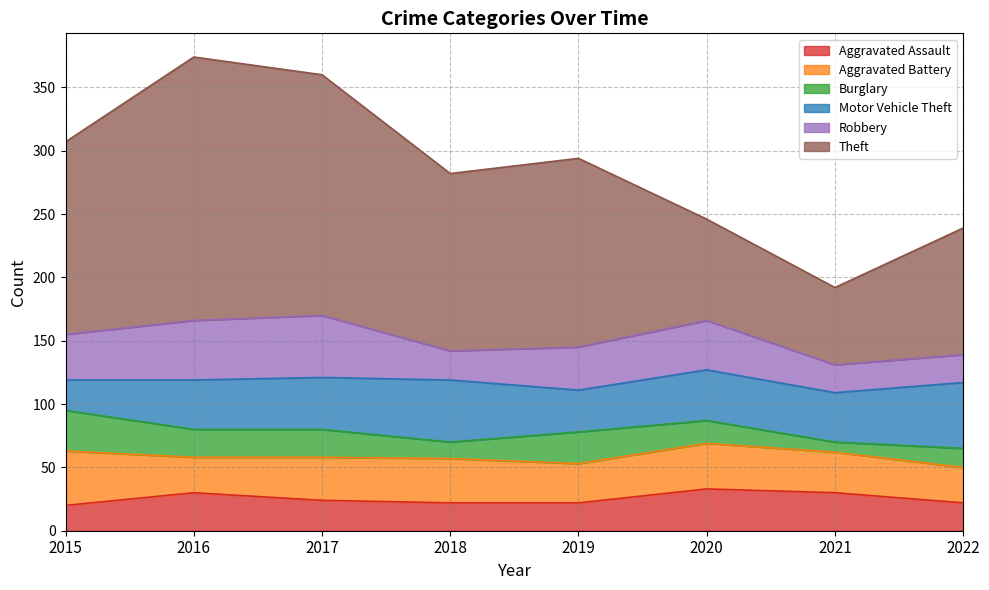

How many values in the Aggravated Assault series exceed 24?

3